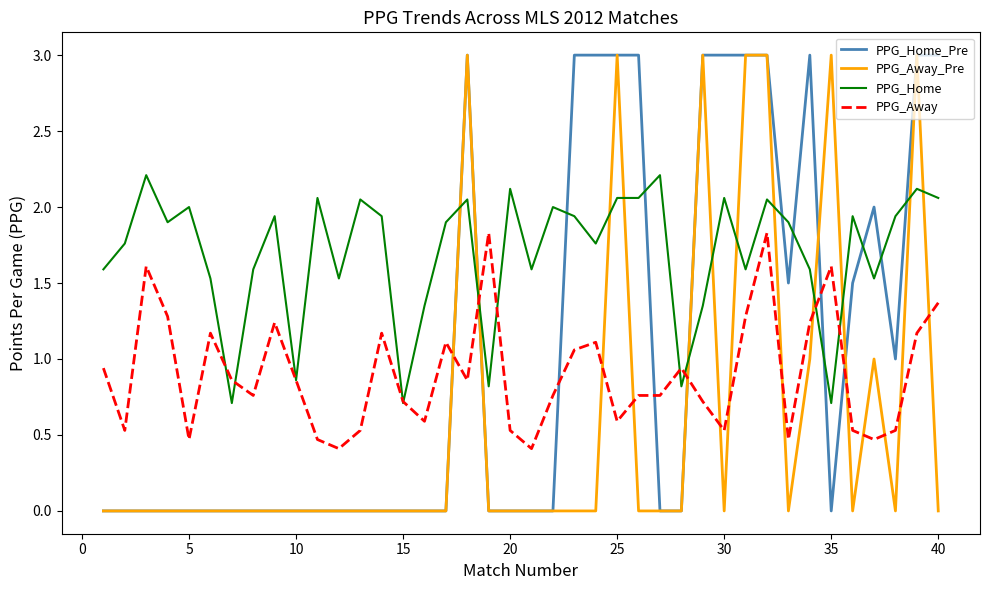

Which series has the largest total across all categories?

PPG_Home